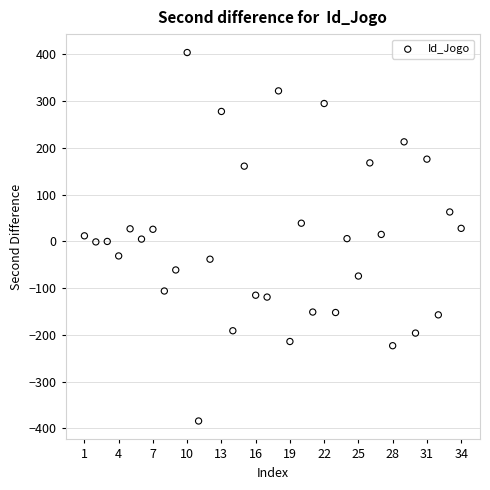

What is the range of Y values (max minus min)?

788